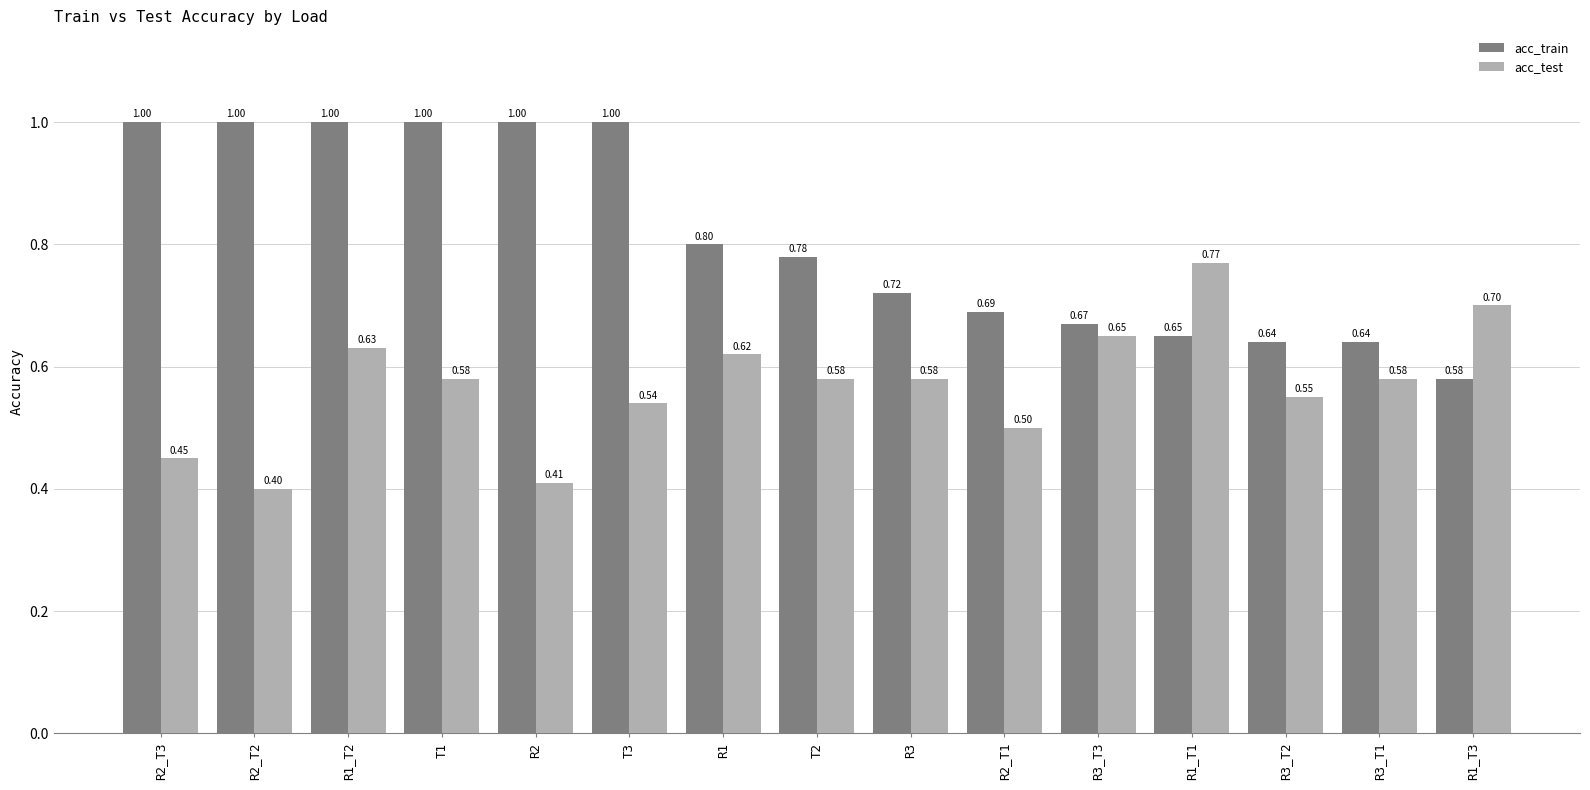

List the series in order of their overall mean, highest first.

acc_train, acc_test